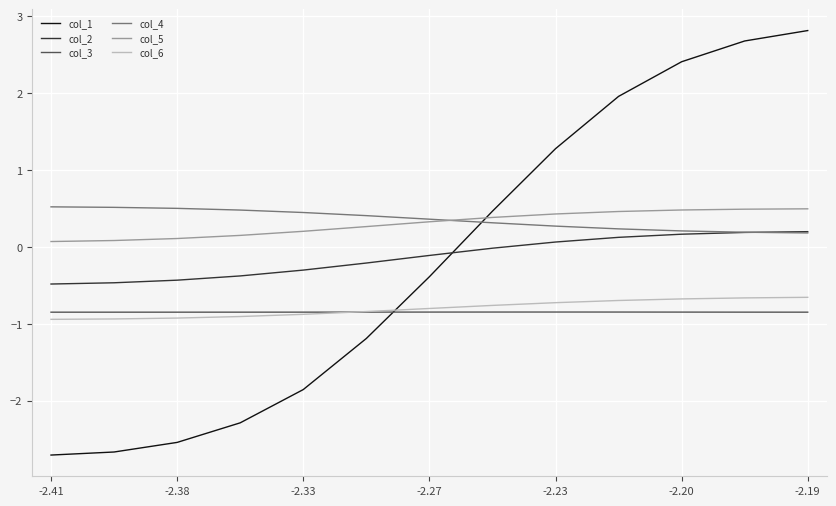

Which series has the widest spread of values?

col_1